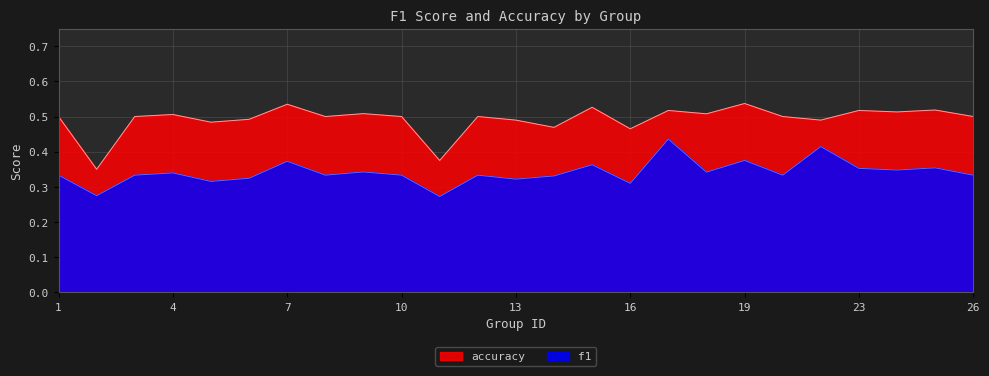

Which has a higher value, 2 or 7?

7